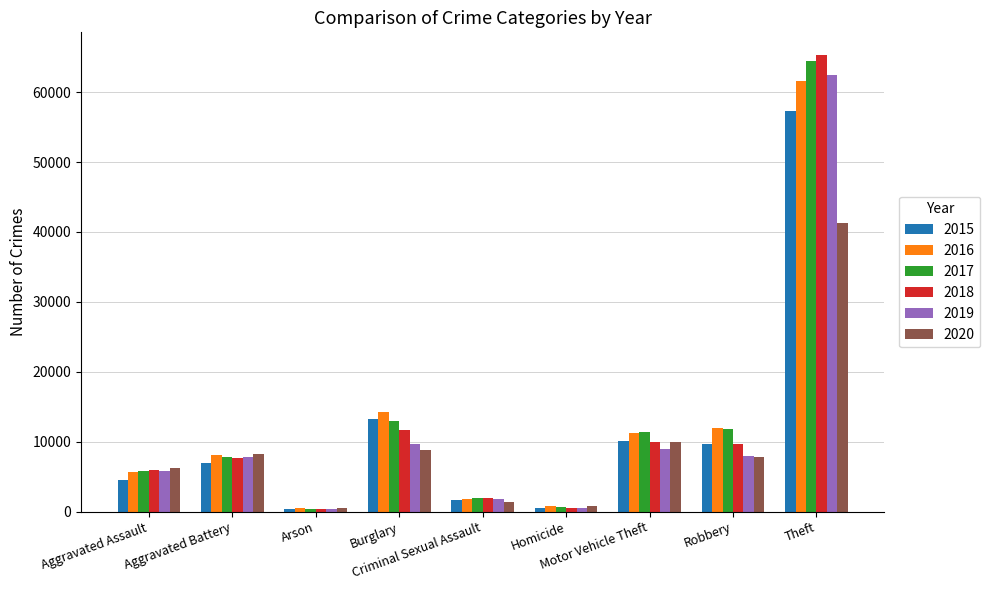

How many groups of bars are there?

9